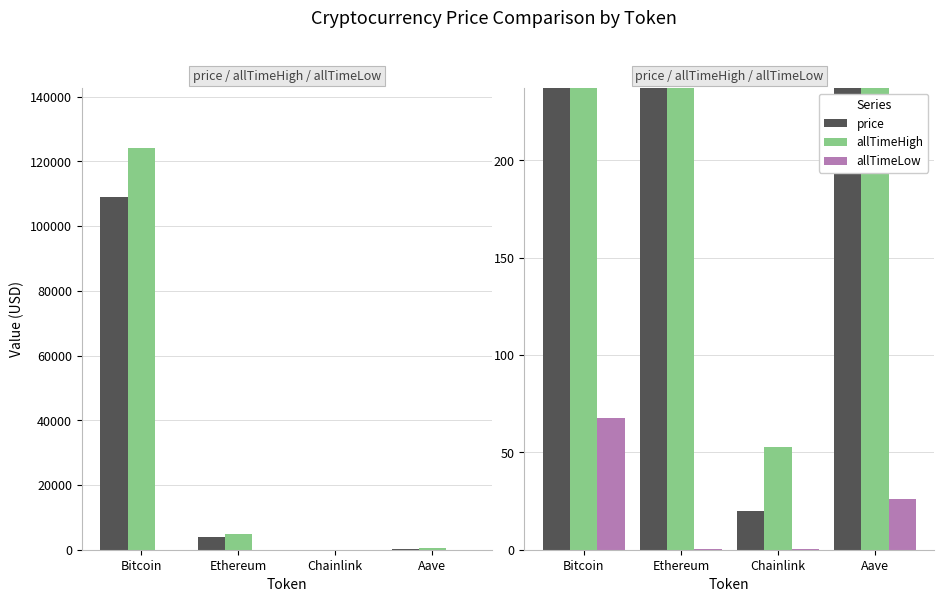

True or false: price has a value of 257.3 at Aave.

True